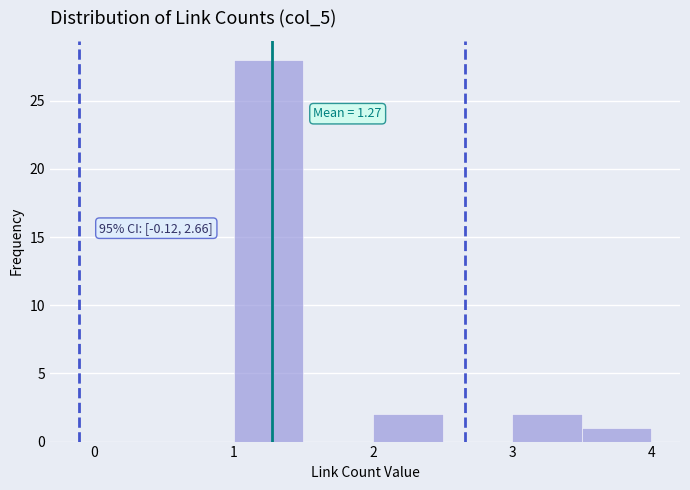

Which range on the x-axis has the tallest bar?

1.0 to 1.5